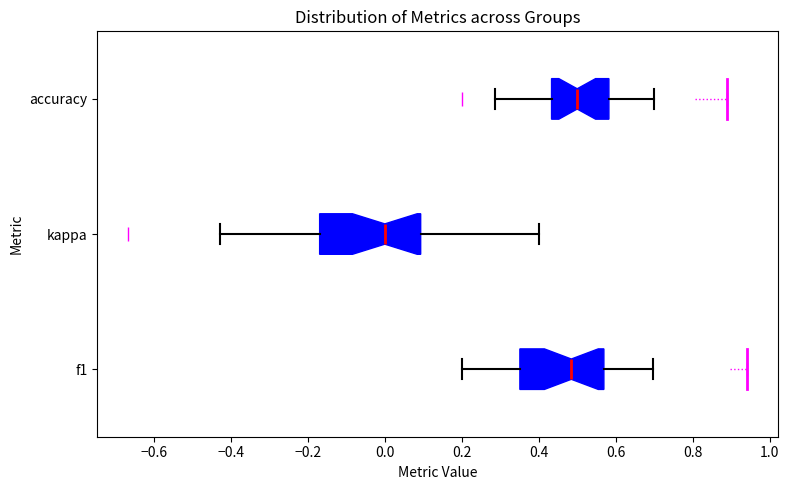

Comparing the boxes themselves (not the whiskers), which one is the widest?

kappa